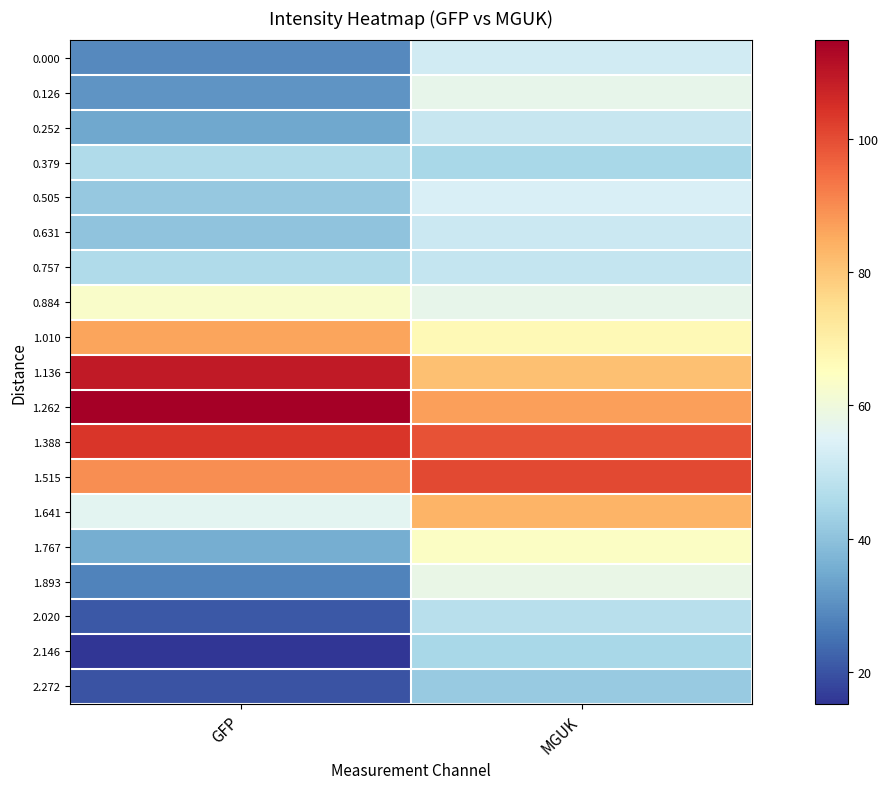

What is the greatest value displayed?

114.7